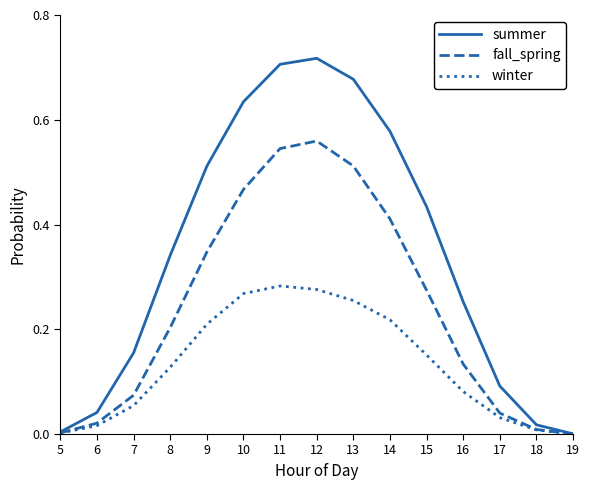

Which series has the widest spread of values?

summer